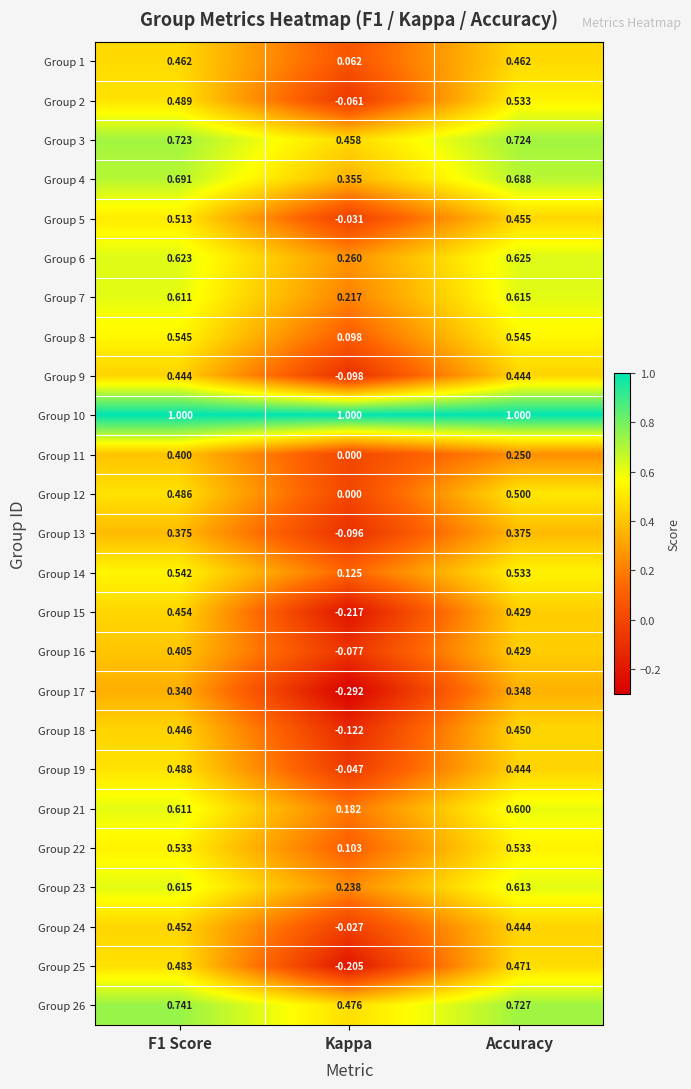

Where is Group 12 nearest to the value 0?

Kappa